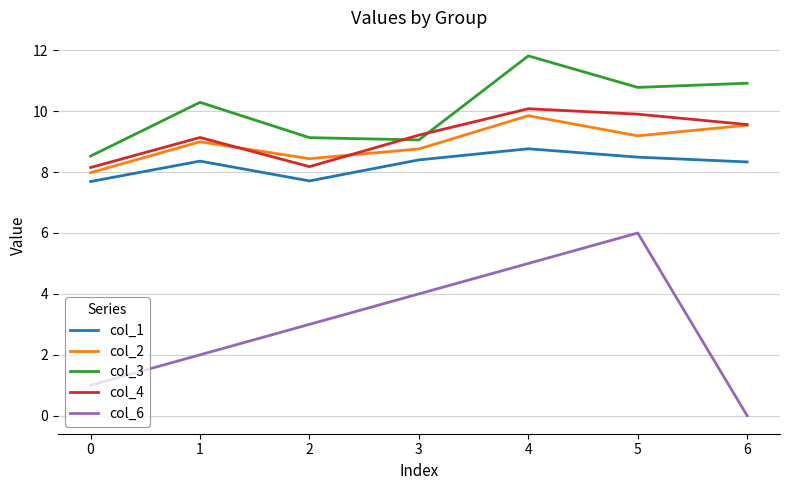

Is it true that col_2 equals 11.5 at 3?

False